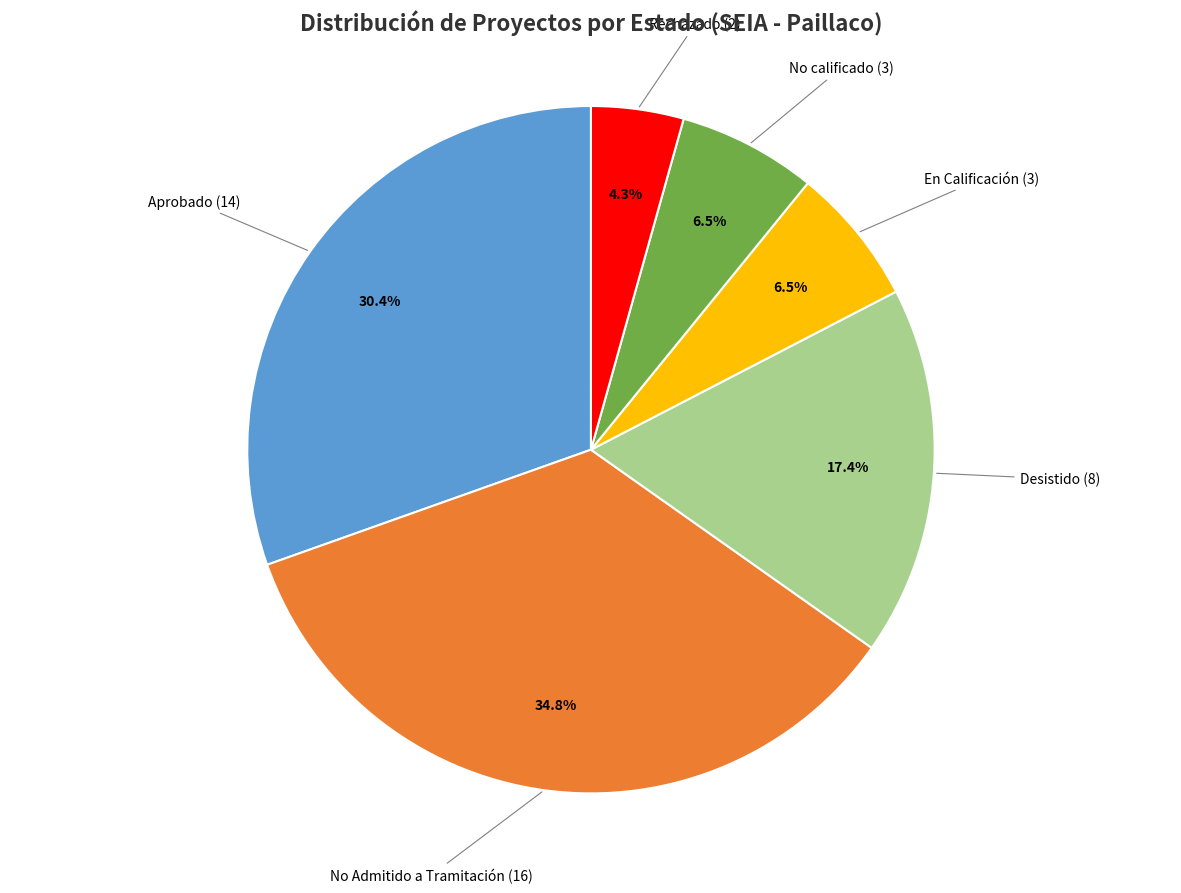

Count the number of slices in the pie.

6